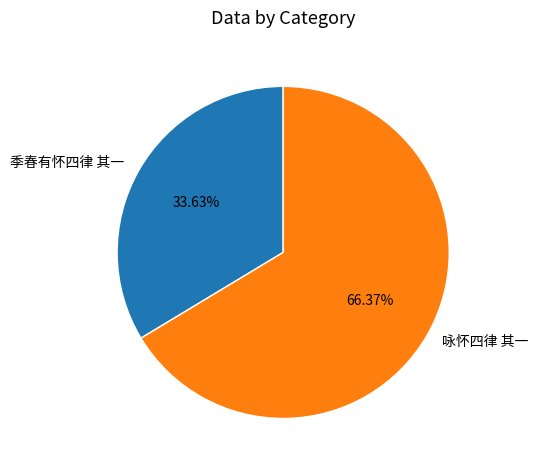

Which category has the smallest portion of the pie?

季春有怀四律 其一